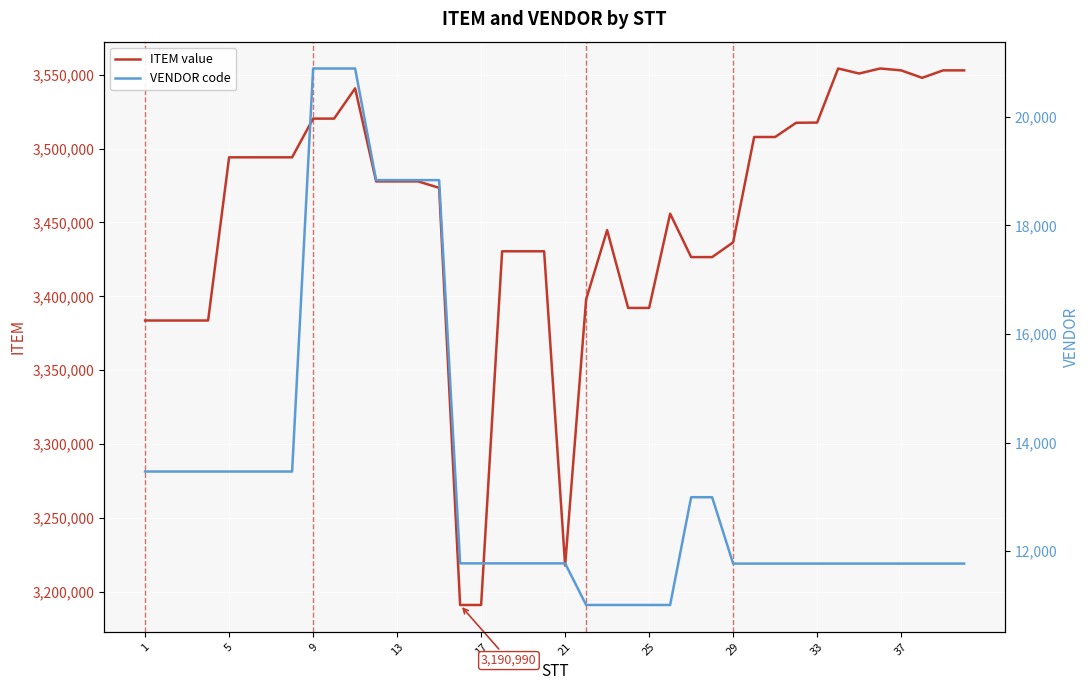

At how many categories does at least one series exceed 1366145?

40